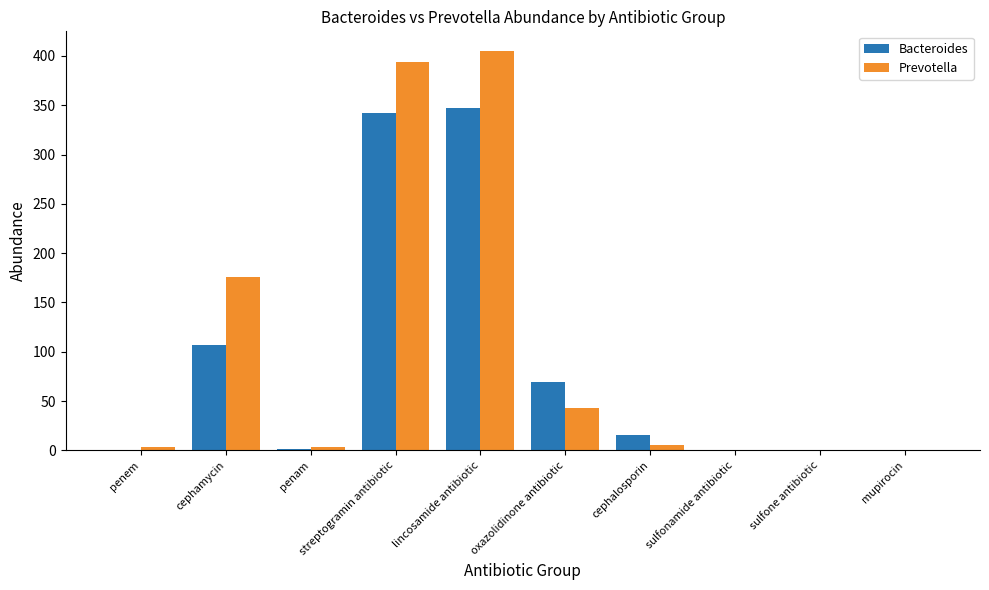

Between cephamycin and sulfonamide antibiotic, which series saw the biggest shift?

Prevotella